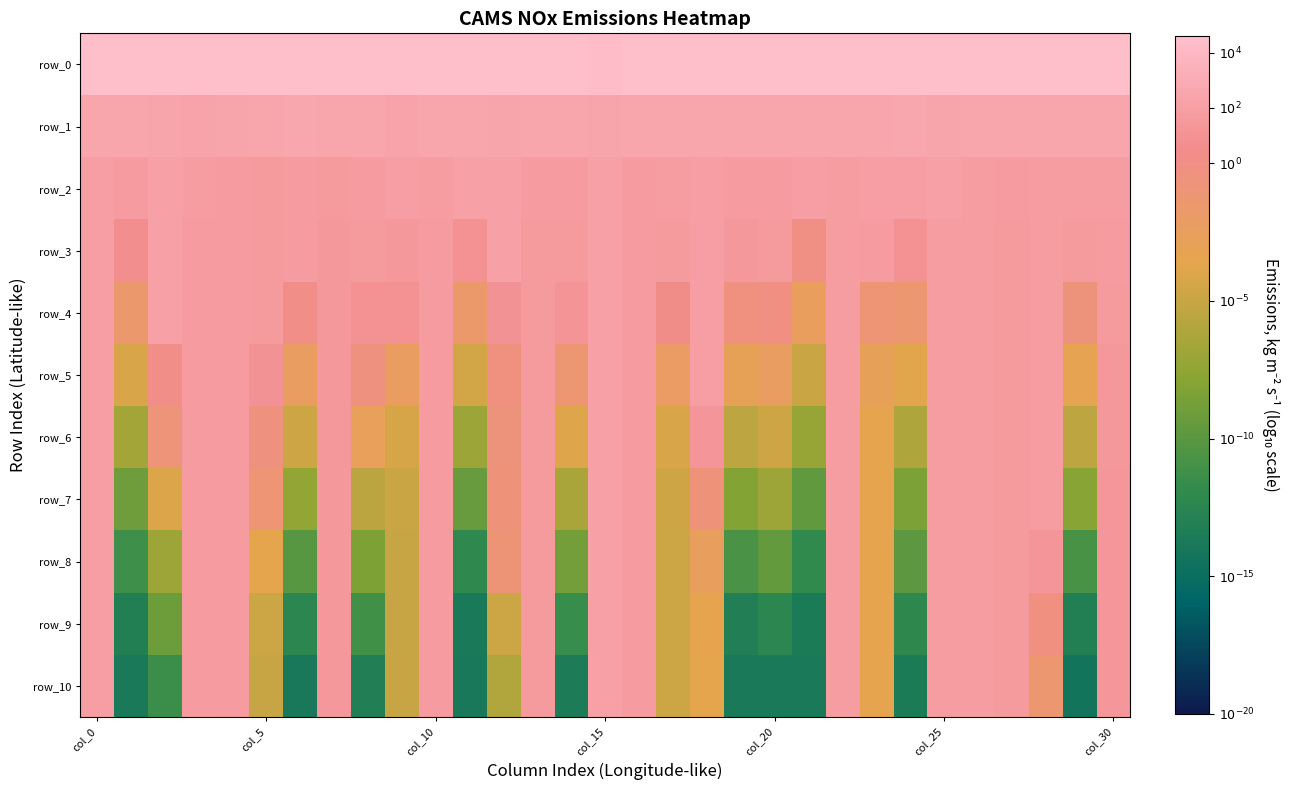

At which category does the chart reach its minimum across all series?

29